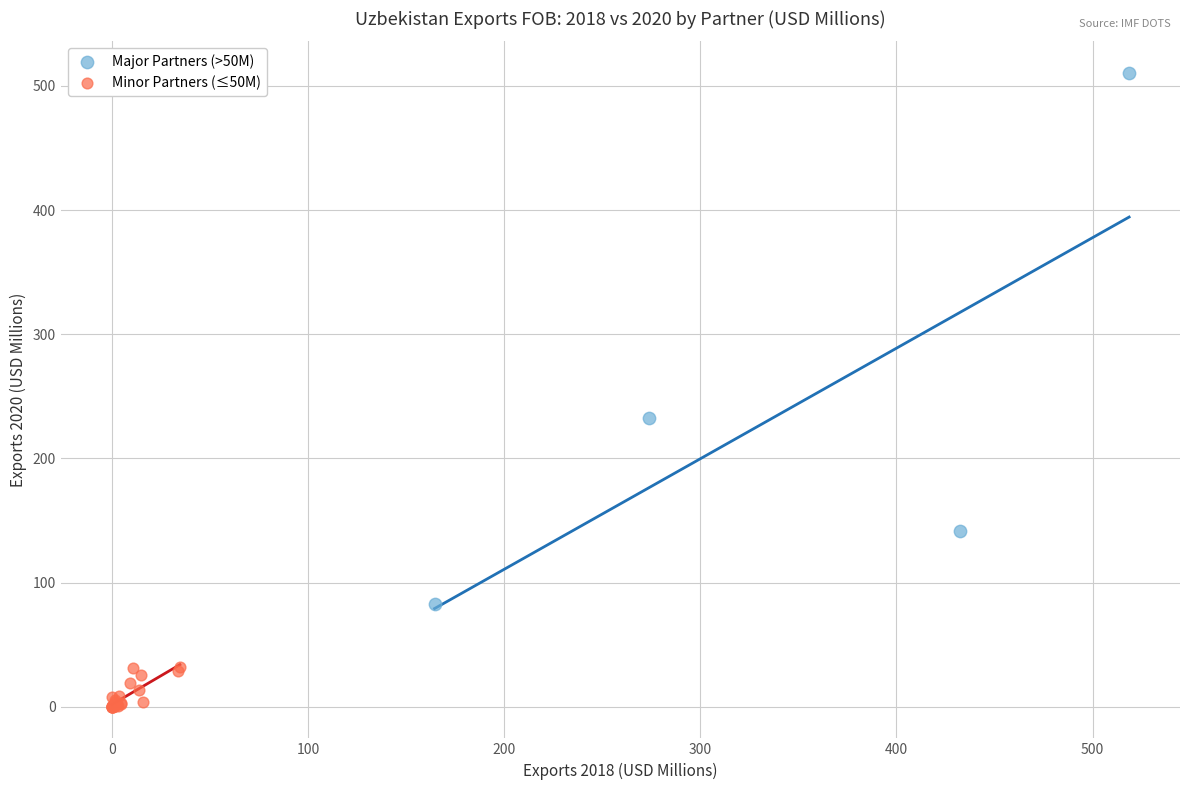

Which series reaches the maximum Y coordinate?

Major Partners (>50M)